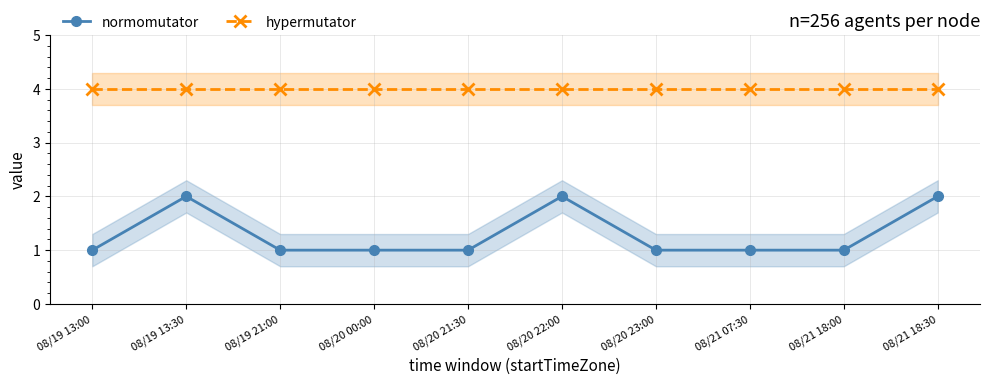

What is the value of the normomutator point at the 9th from the left?

1